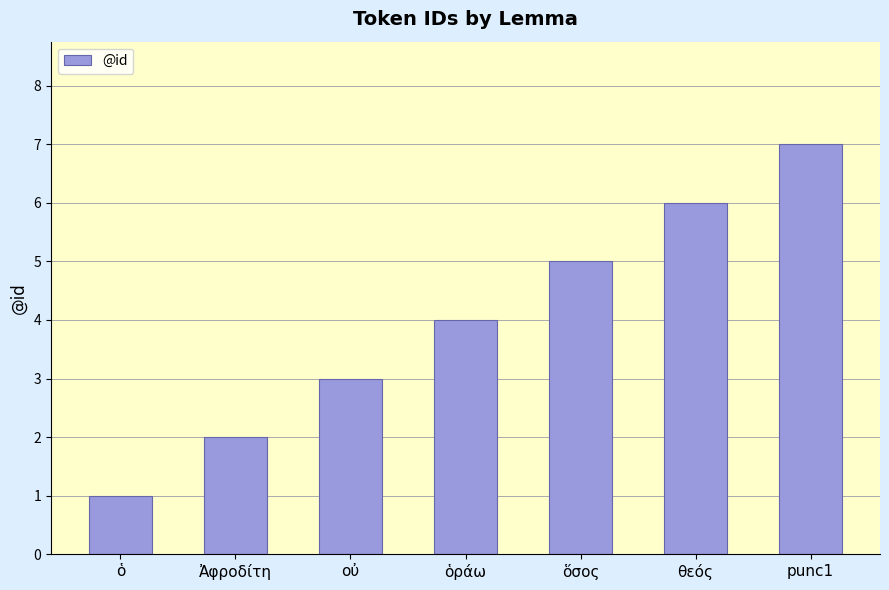

True or false: the data shows 2 at ὅσος.

False